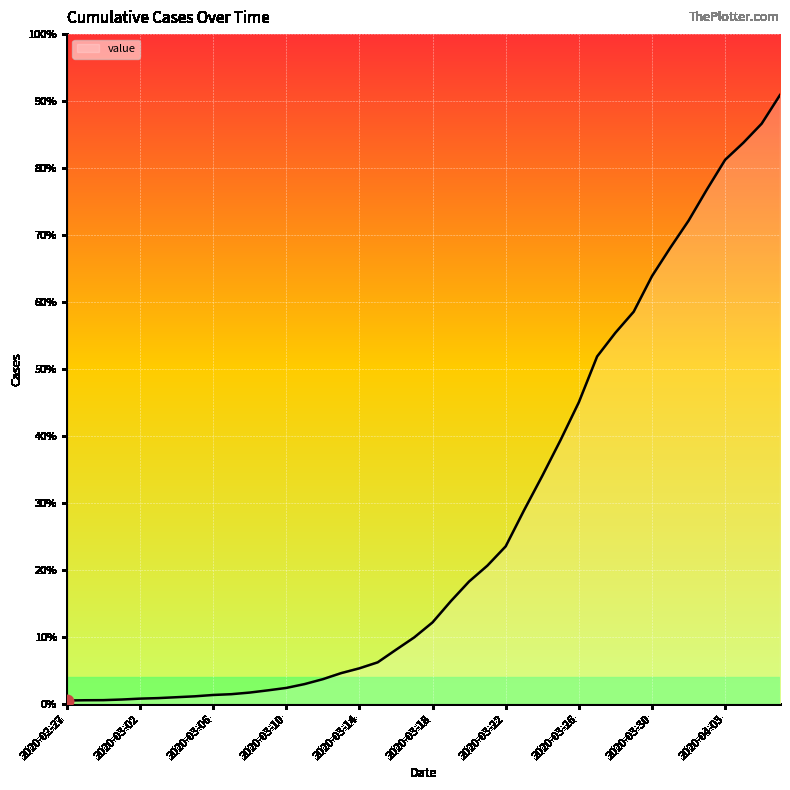

Does the chart have visible grid lines?

Yes